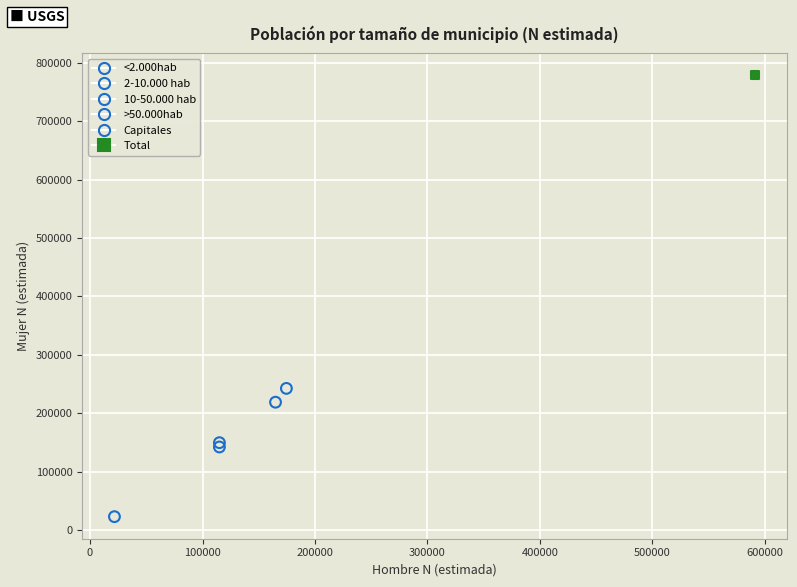

What are all the series names shown in the legend?

<2.000hab, 2-10.000 hab, 10-50.000 hab, >50.000hab, Capitales, Total